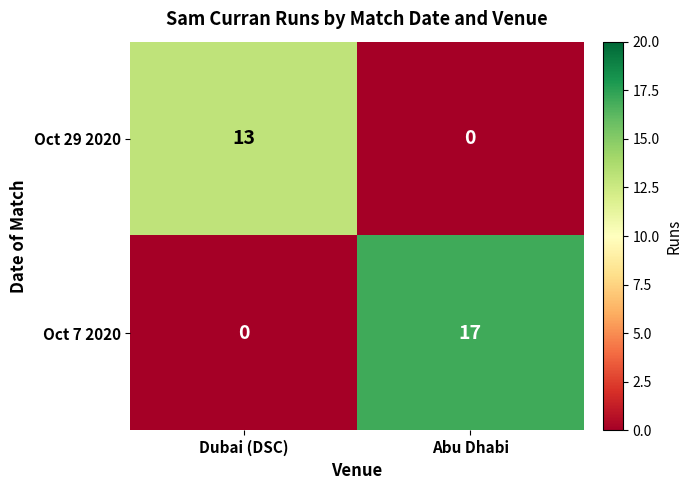

At which category is the sum across all series the highest?

Abu Dhabi